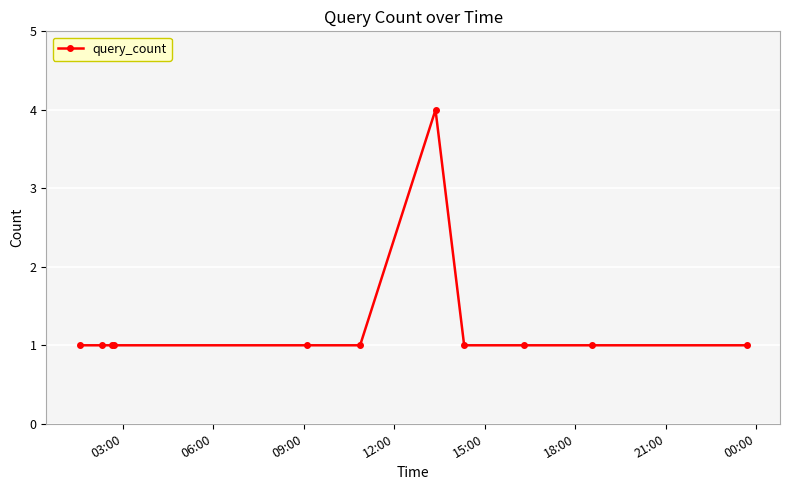

How many lines are shown in the chart?

1